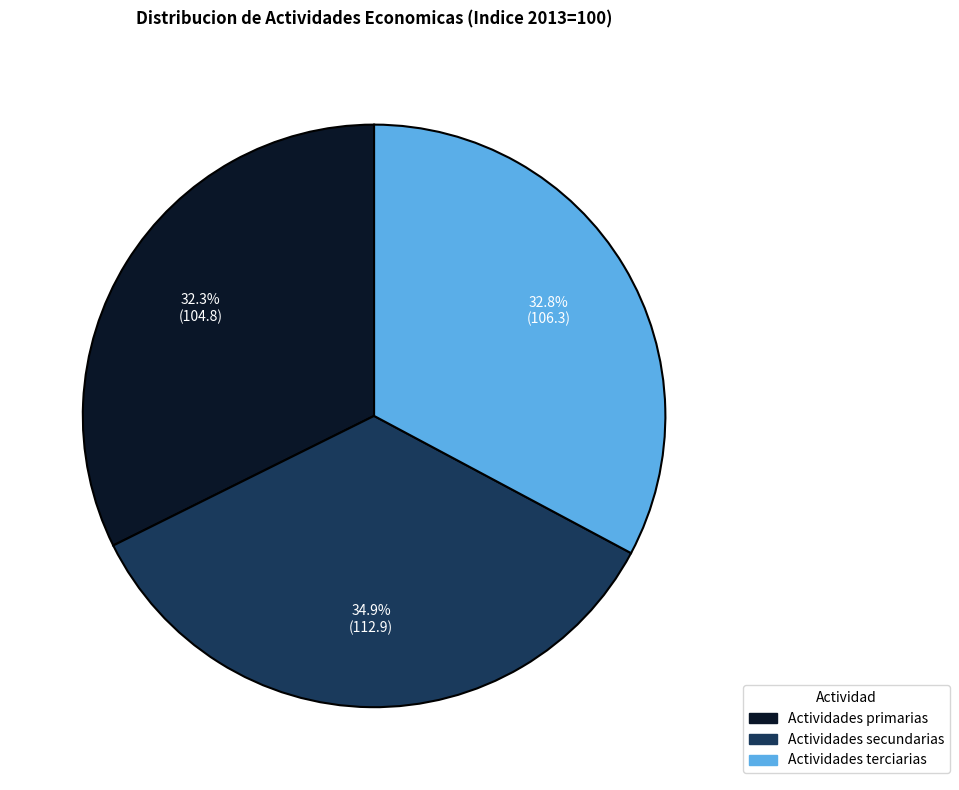

Is it true that Actividades terciarias is 47% of the pie?

False